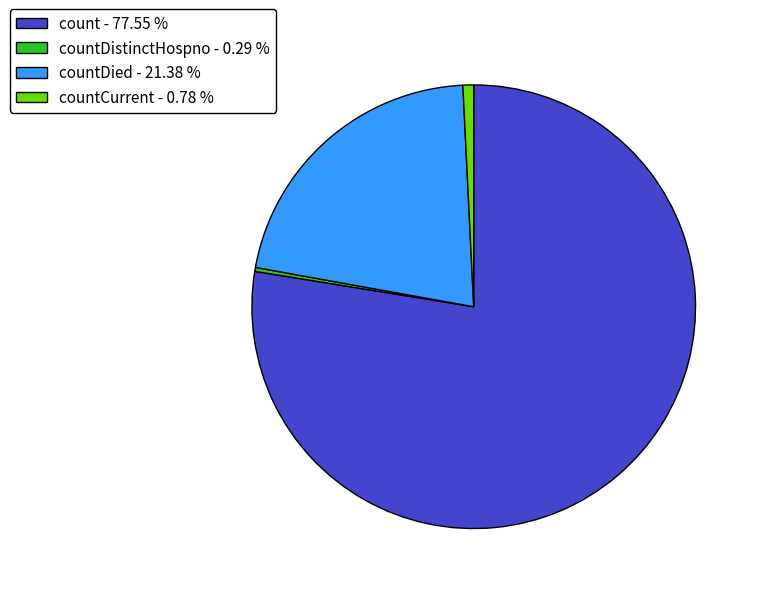

Which has a higher value, count - 77.55 % or countCurrent - 0.78 %?

count - 77.55 %